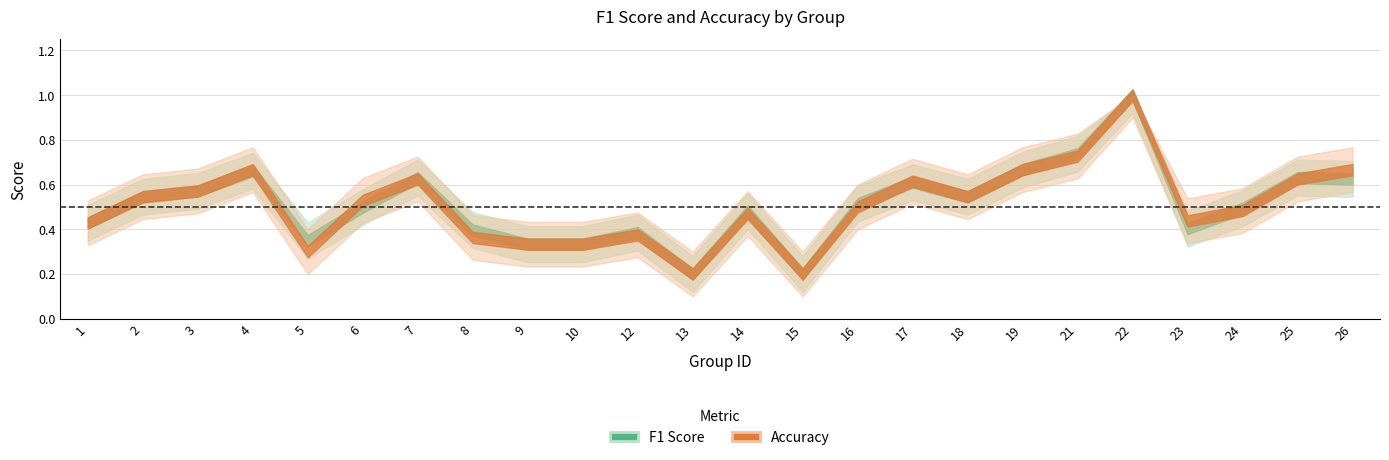

List the series in order of their overall mean, highest first.

f1, accuracy